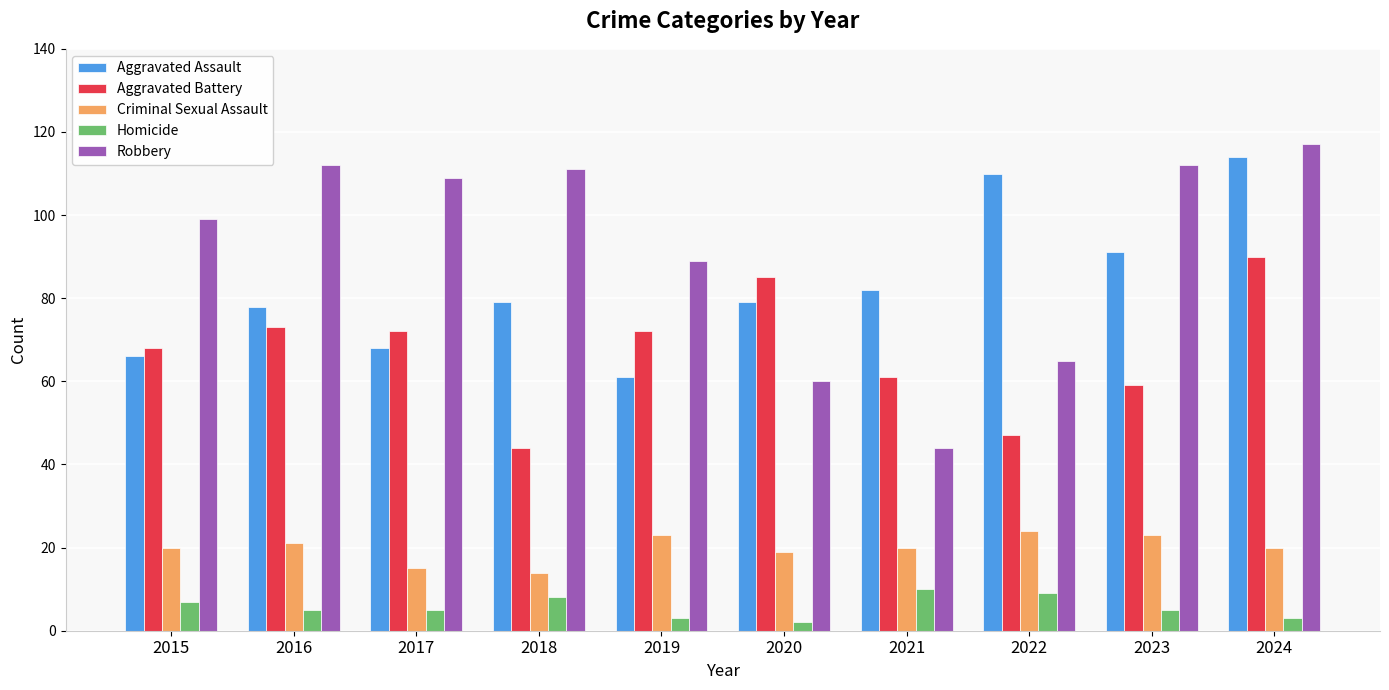

What is the spread (max minus min) of values at 2015?

92